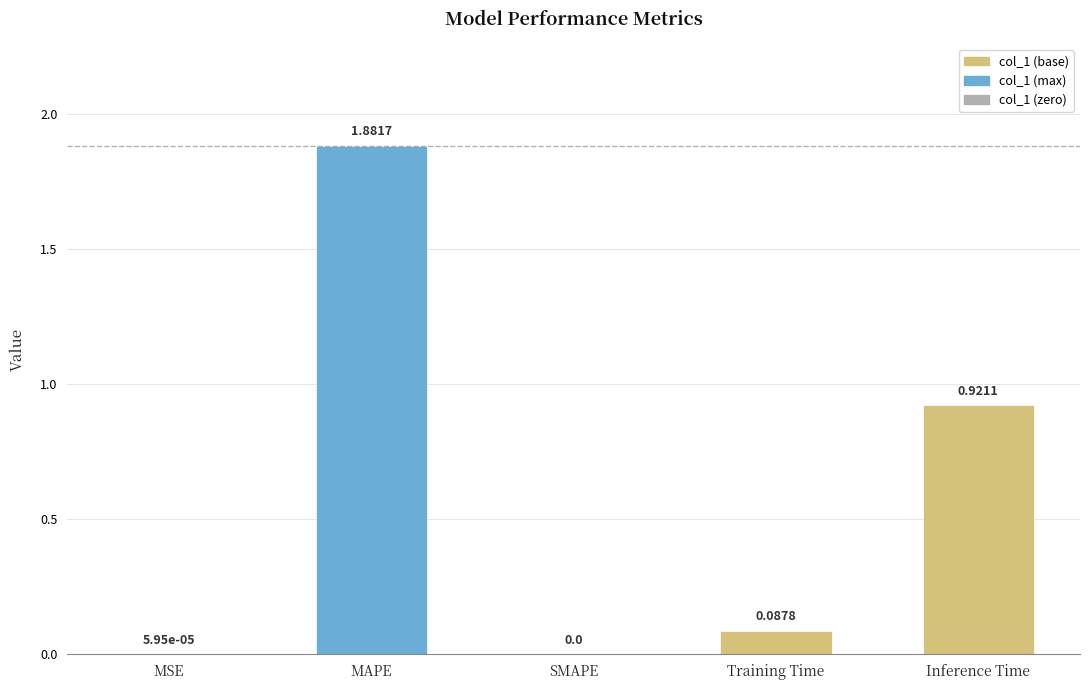

What is the sum of the values at MAPE and Inference Time?

2.8